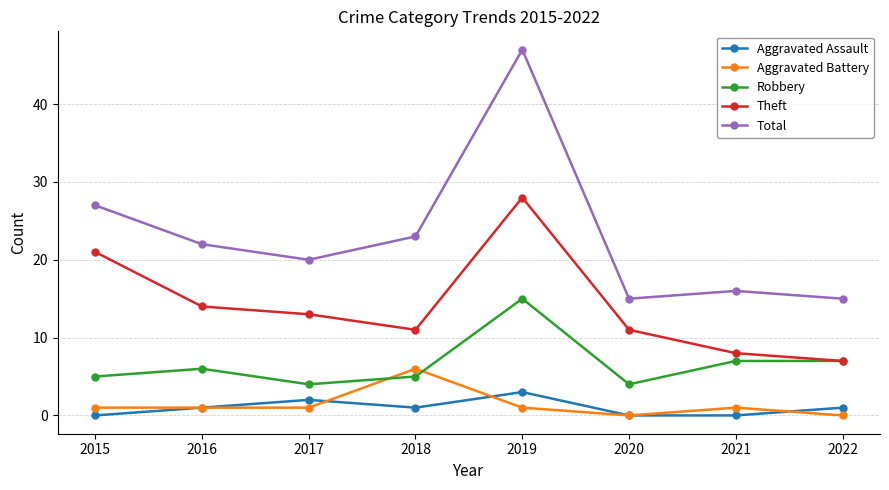

Reading left to right, list all the values displayed in this chart.

Aggravated Assault: 2015=0	2016=1	2017=2	2018=1	2019=3	2020=0	2021=0	2022=1
Aggravated Battery: 2015=1	2016=1	2017=1	2018=6	2019=1	2020=0	2021=1	2022=0
Robbery: 2015=5	2016=6	2017=4	2018=5	2019=15	2020=4	2021=7	2022=7
Theft: 2015=21	2016=14	2017=13	2018=11	2019=28	2020=11	2021=8	2022=7
Total: 2015=27	2016=22	2017=20	2018=23	2019=47	2020=15	2021=16	2022=15